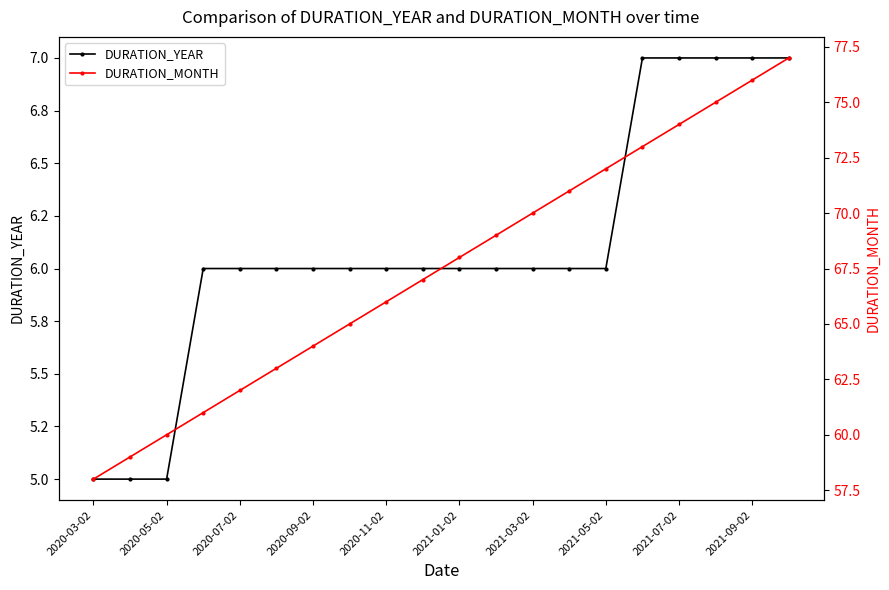

True or false: DURATION_YEAR and DURATION_MONTH cross at least once.

False